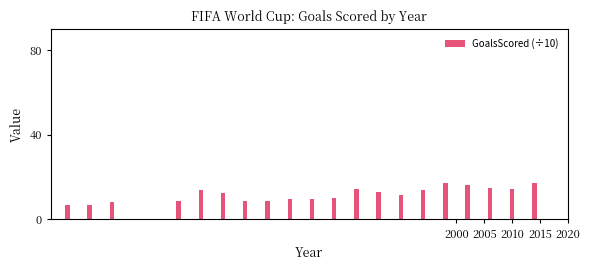

What is the value of the 2nd bar from the left?

7.0